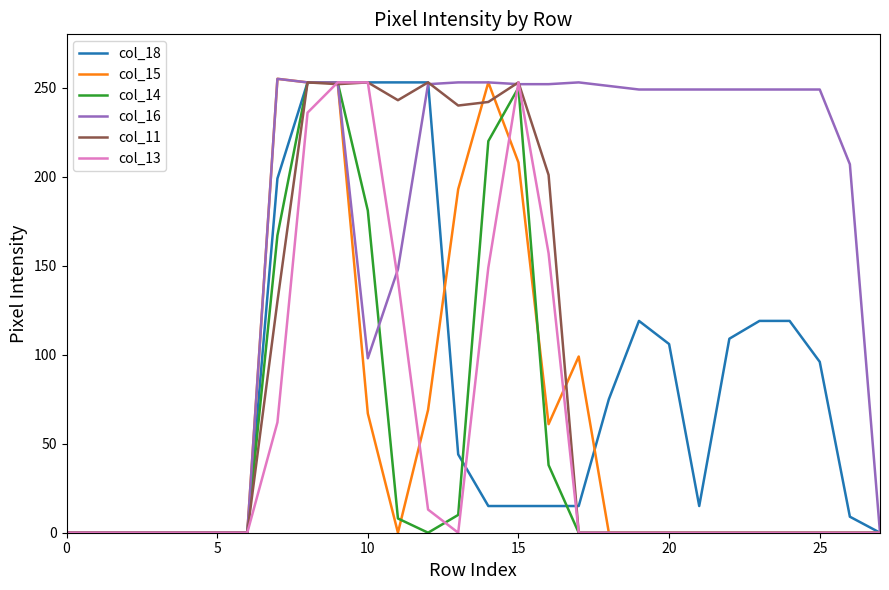

What is the sum of all col_14 values?

1380